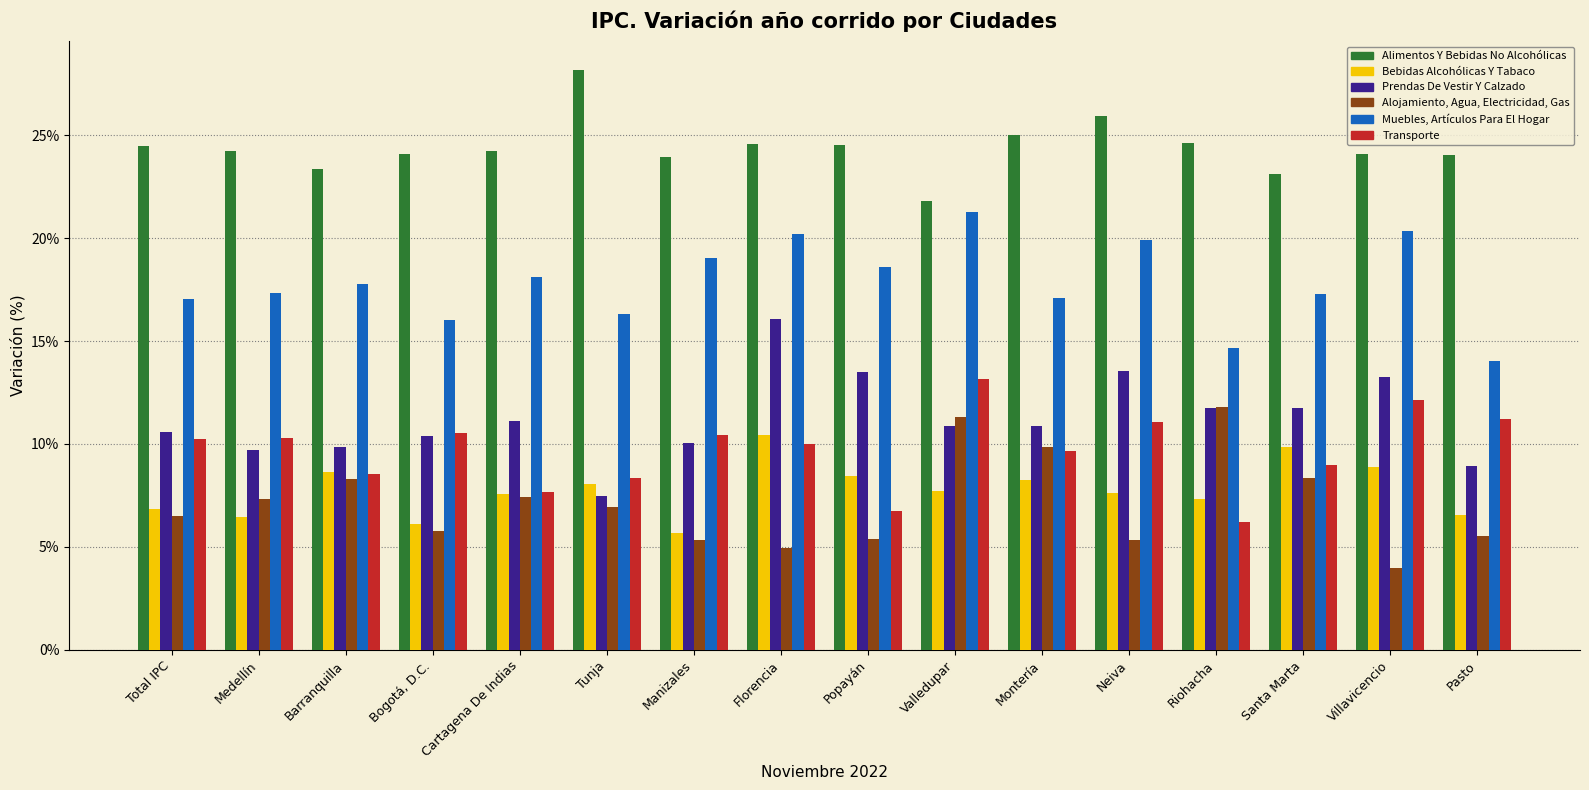

Does the chart contain any negative values?

No